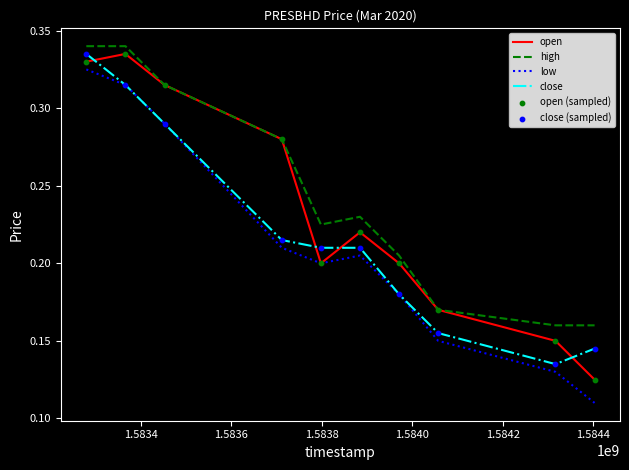

True or false: low and high intersect in this chart.

False